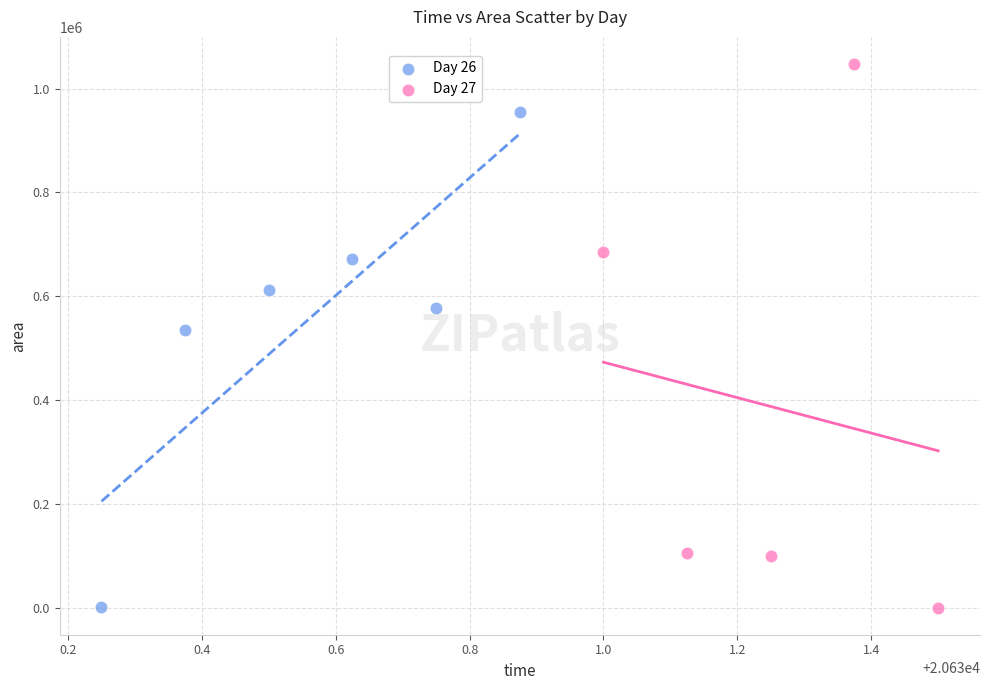

Which series reaches the maximum Y coordinate?

Day 27